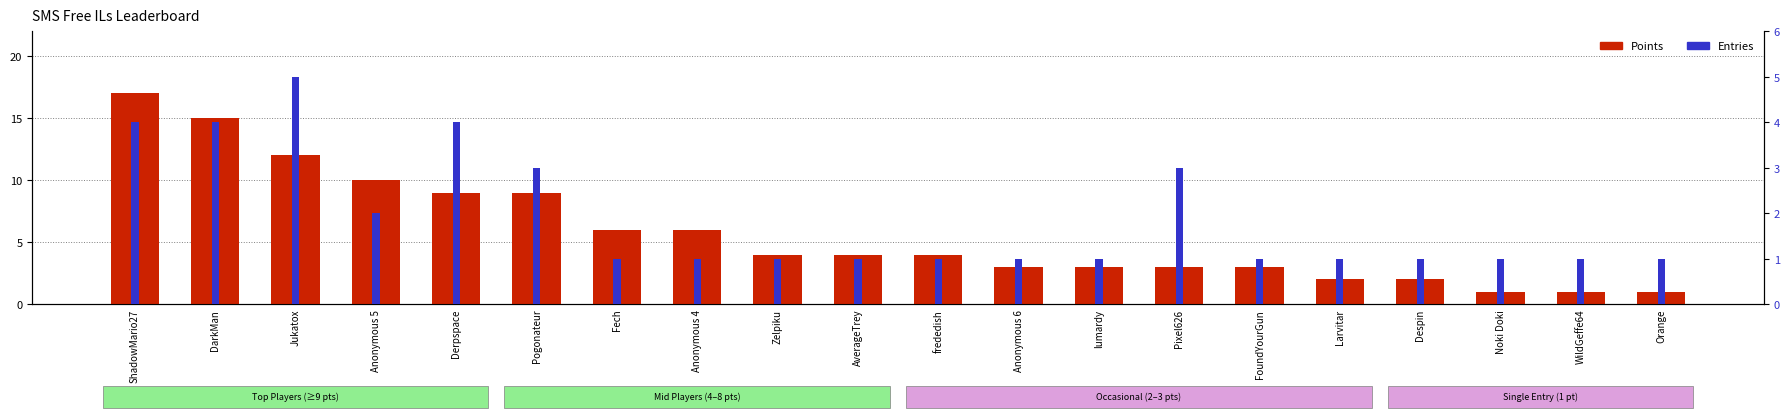

Reading left to right, transcribe all the data shown in this chart.

Points: 17	15	12	10	9	9	6	6	4	4	4	3	3	3	3	2	2	1	1	1
Entries: 4	4	5	2	4	3	1	1	1	1	1	1	1	3	1	1	1	1	1	1